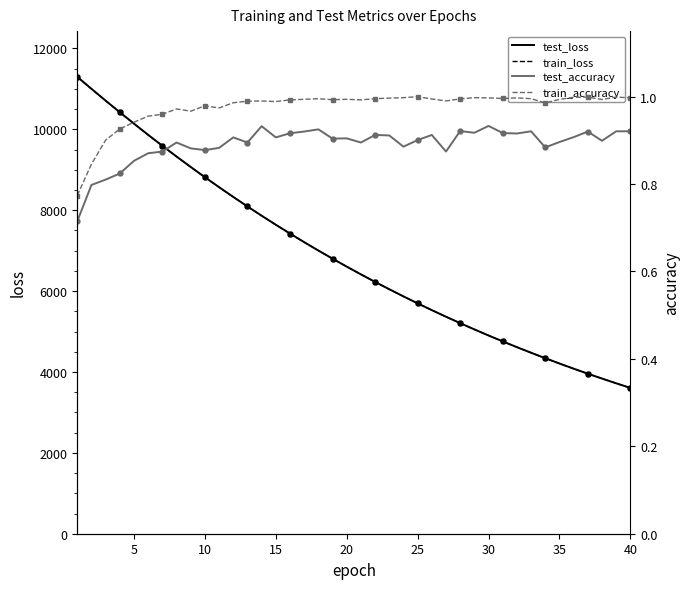

List the series in order of their peak value, lowest first.

test_accuracy, train_accuracy, train_loss, test_loss